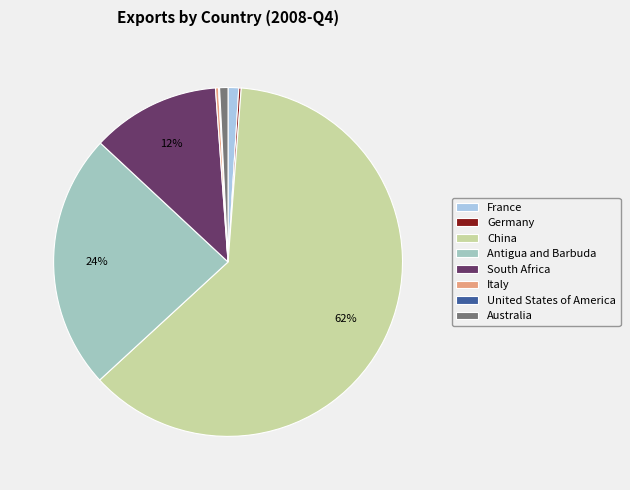

True or false: Australia accounts for 11% of the total.

False